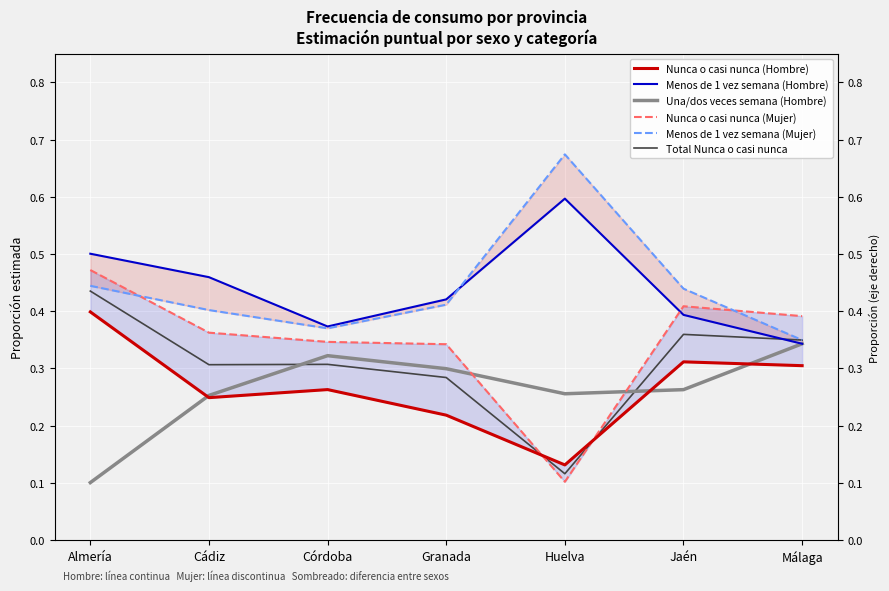

How many times do Nunca o casi nunca (Mujer) and Menos de 1 vez semana (Hombre) cross each other?

1